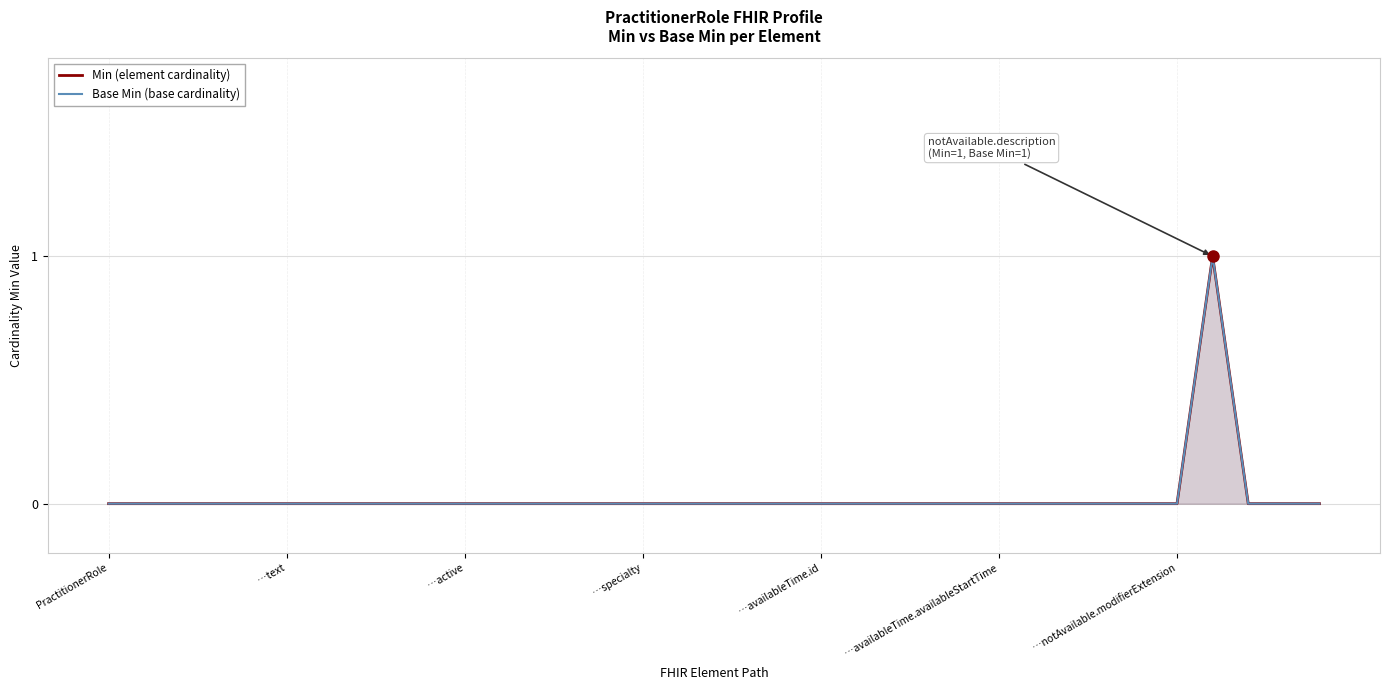

Where is Min (element cardinality) nearest to the value 0?

PractitionerRole